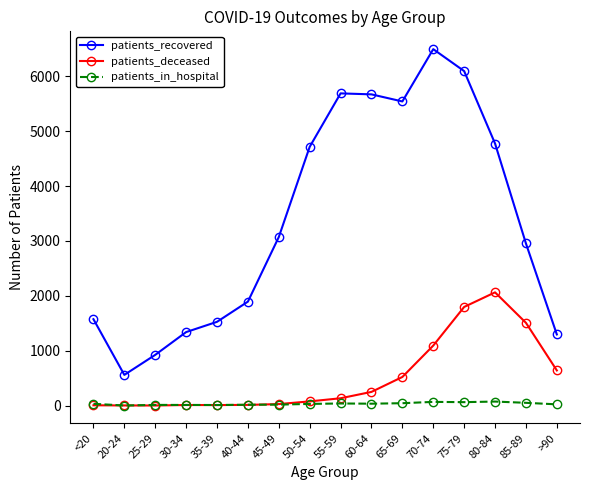

True or false: patients_deceased and patients_recovered cross at least once.

False